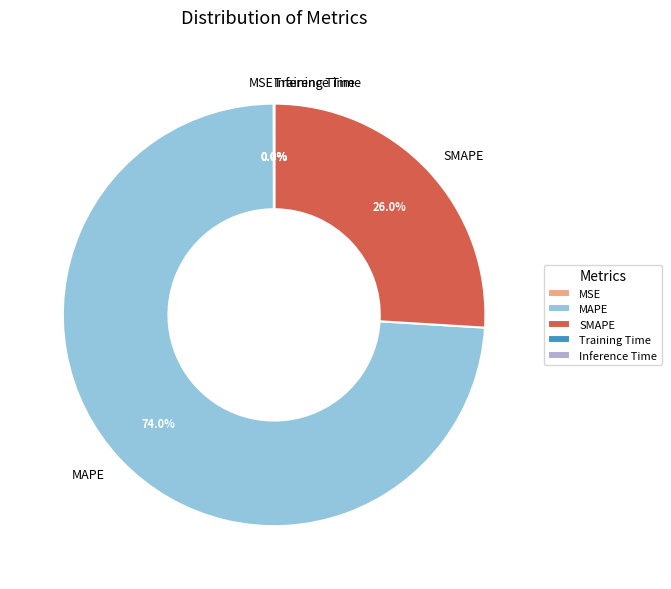

To the nearest percent, what is the difference between the MAPE and SMAPE slice percentages?

48%